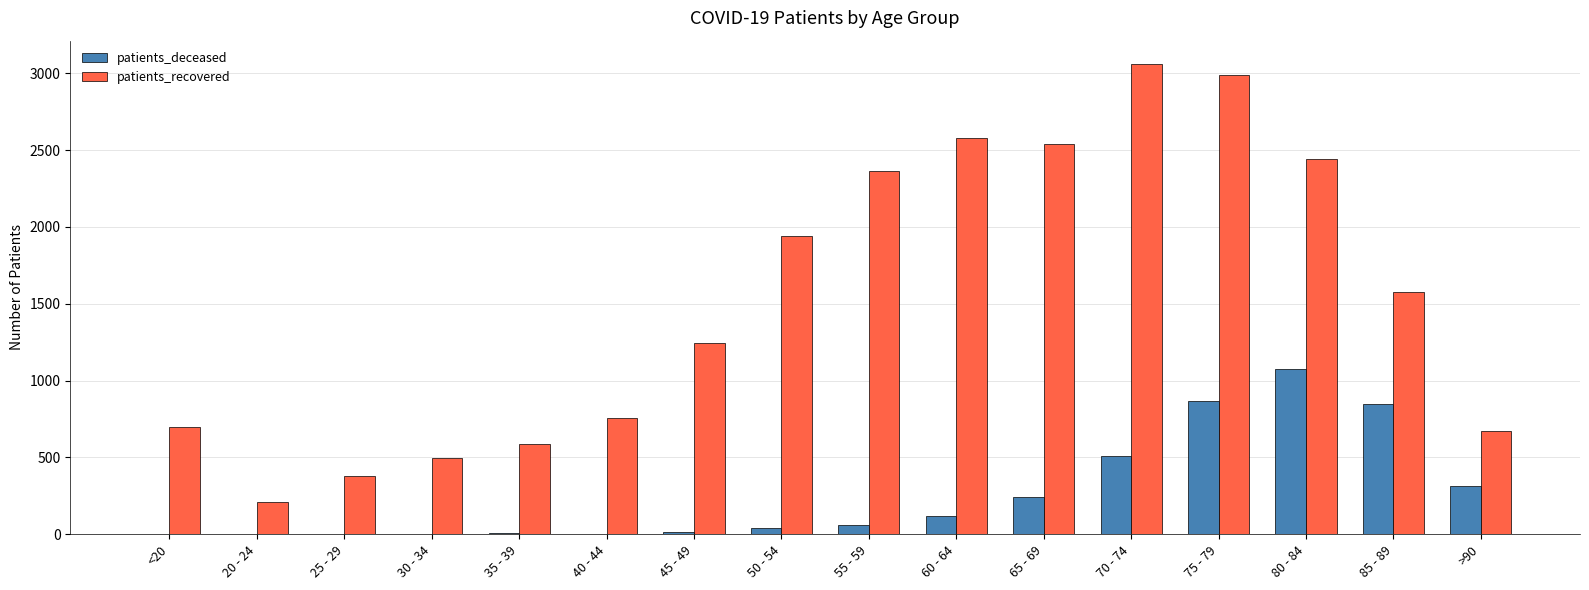

What is the greatest value displayed?

3059